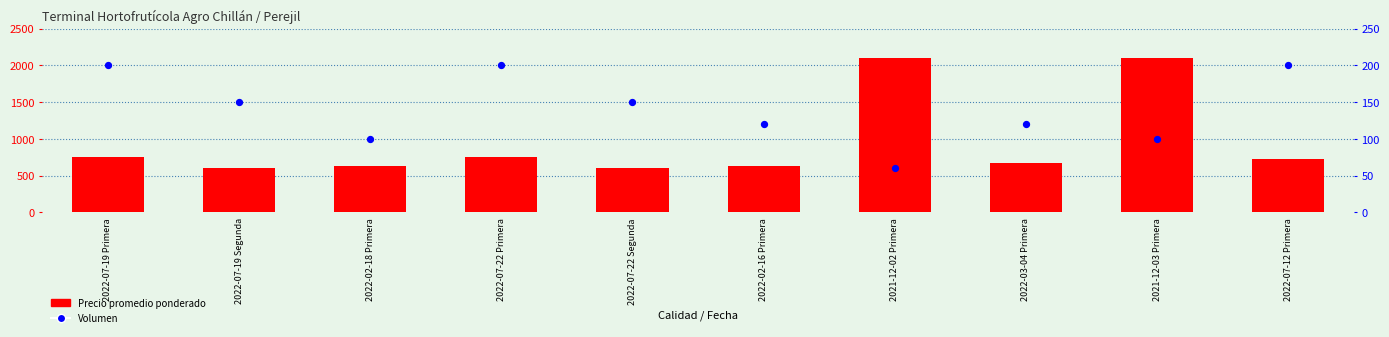

What is the total value across all series at 2022-02-18 Primera?

725